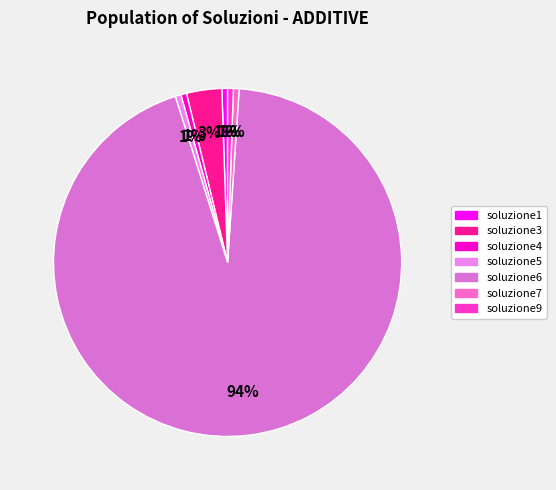

How many slices are in this pie chart?

7